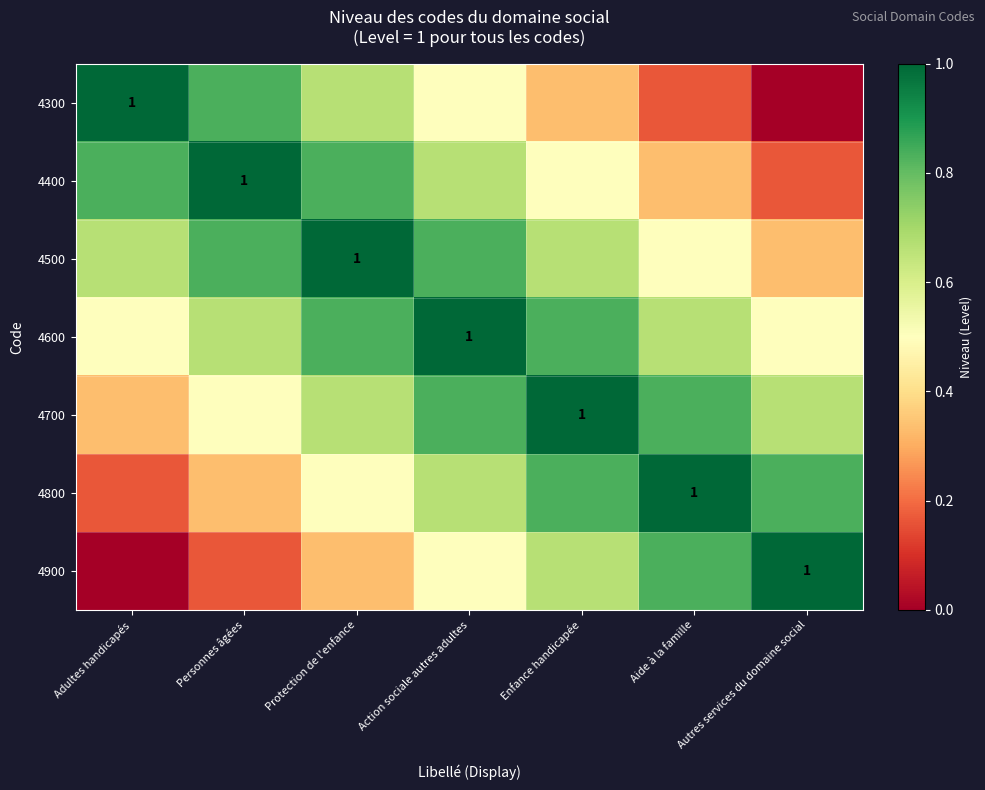

Which category has the lowest value in the 4900 series?

Adultes handicapés